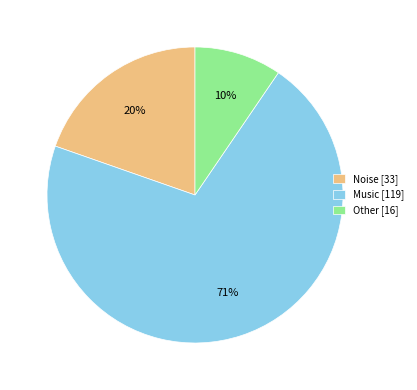

Is it true that Music is 62% of the pie?

False